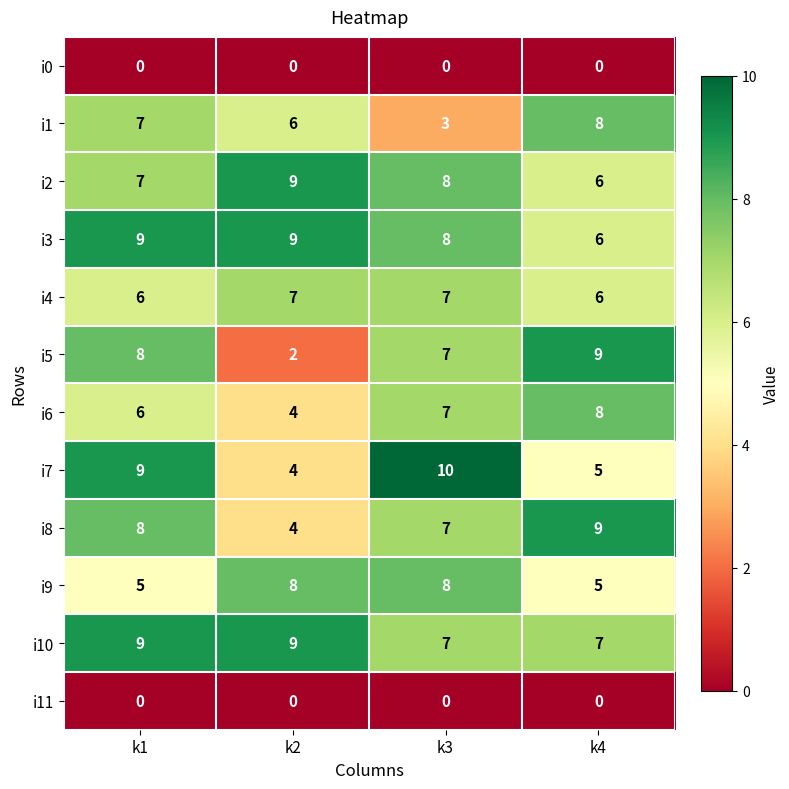

Count the i5 values in the range 7 to 9.

3